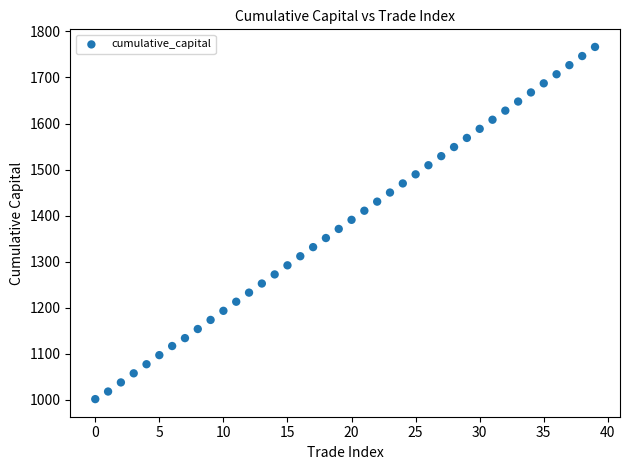

What is the range of Y values (max minus min)?

764.4